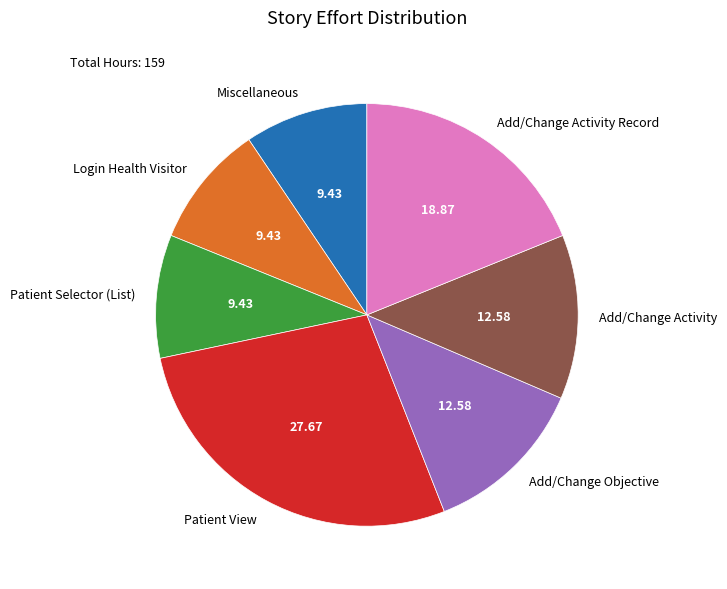

What is the largest slice in the pie chart?

Patient View